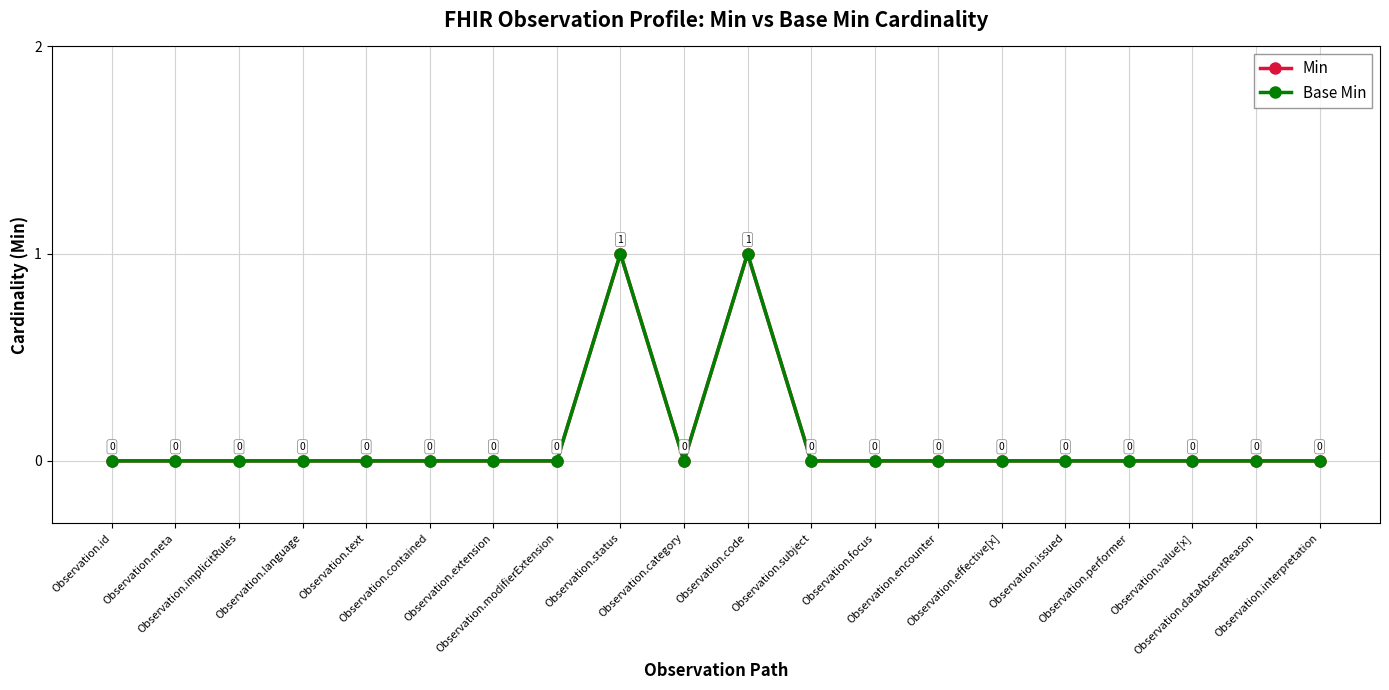

What position from the left is Observation.meta?

2